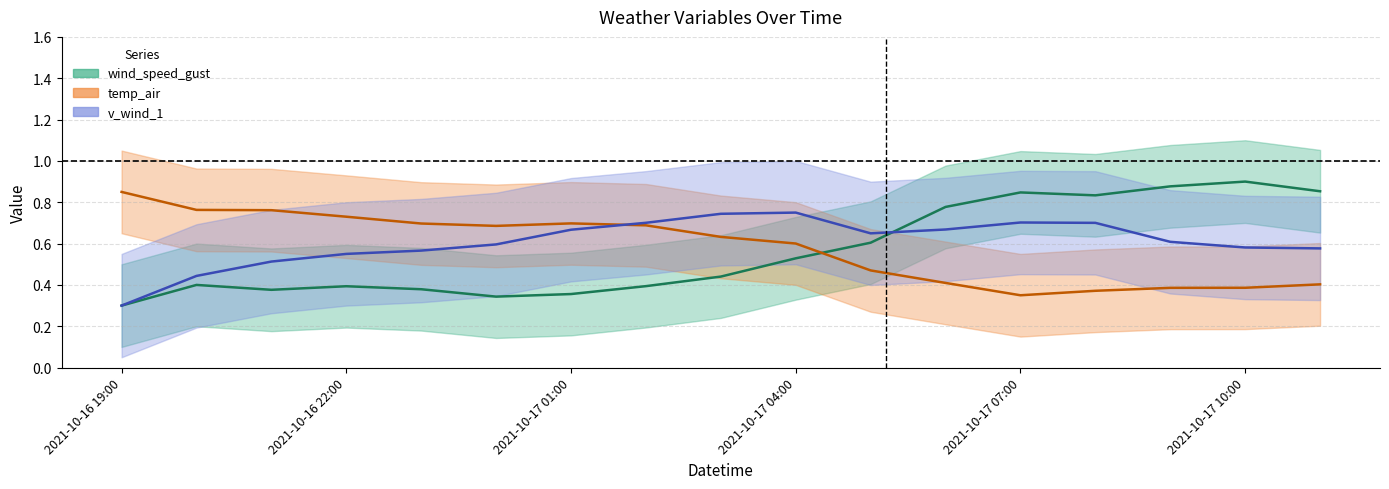

Reading left to right, extract all data points from this chart.

wind_speed_gust: 2021-10-16 19:00=0.3	2021-10-16 20:00=0.4	2021-10-16 21:00=0.4	2021-10-16 22:00=0.4	2021-10-16 23:00=0.4	2021-10-17 00:00=0.3	2021-10-17 01:00=0.4	2021-10-17 02:00=0.4	2021-10-17 03:00=0.4	2021-10-17 04:00=0.5	2021-10-17 05:00=0.6	2021-10-17 06:00=0.8	2021-10-17 07:00=0.8	2021-10-17 08:00=0.8	2021-10-17 09:00=0.9	2021-10-17 10:00=0.9	2021-10-17 11:00=0.9
temp_air: 2021-10-16 19:00=0.8	2021-10-16 20:00=0.8	2021-10-16 21:00=0.8	2021-10-16 22:00=0.7	2021-10-16 23:00=0.7	2021-10-17 00:00=0.7	2021-10-17 01:00=0.7	2021-10-17 02:00=0.7	2021-10-17 03:00=0.6	2021-10-17 04:00=0.6	2021-10-17 05:00=0.5	2021-10-17 06:00=0.4	2021-10-17 07:00=0.4	2021-10-17 08:00=0.4	2021-10-17 09:00=0.4	2021-10-17 10:00=0.4	2021-10-17 11:00=0.4
v_wind_1: 2021-10-16 19:00=0.3	2021-10-16 20:00=0.4	2021-10-16 21:00=0.5	2021-10-16 22:00=0.6	2021-10-16 23:00=0.6	2021-10-17 00:00=0.6	2021-10-17 01:00=0.7	2021-10-17 02:00=0.7	2021-10-17 03:00=0.7	2021-10-17 04:00=0.7	2021-10-17 05:00=0.6	2021-10-17 06:00=0.7	2021-10-17 07:00=0.7	2021-10-17 08:00=0.7	2021-10-17 09:00=0.6	2021-10-17 10:00=0.6	2021-10-17 11:00=0.6